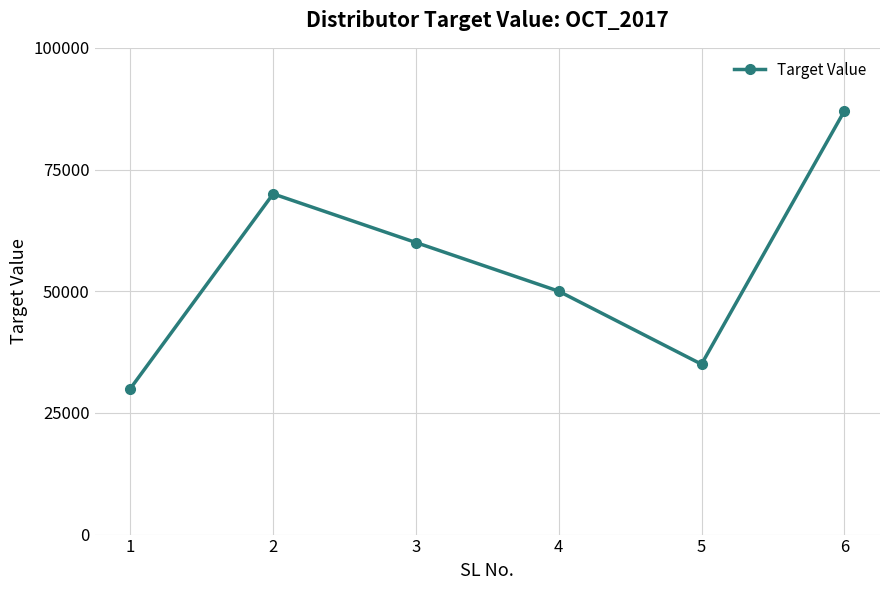

Rank the categories by value from lowest to highest.

1, 5, 4, 3, 2, 6